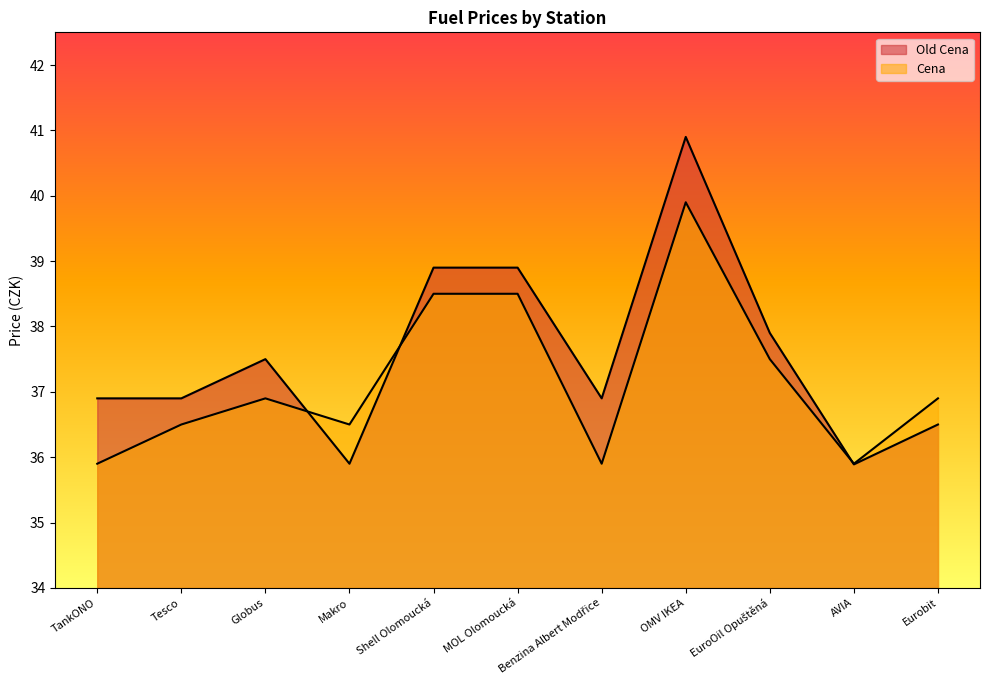

What is the smallest value displayed?

35.9